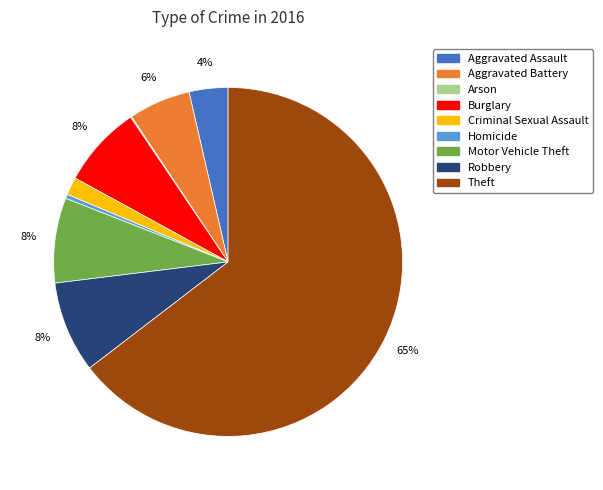

Is it true that Homicide is 0% of the pie?

True